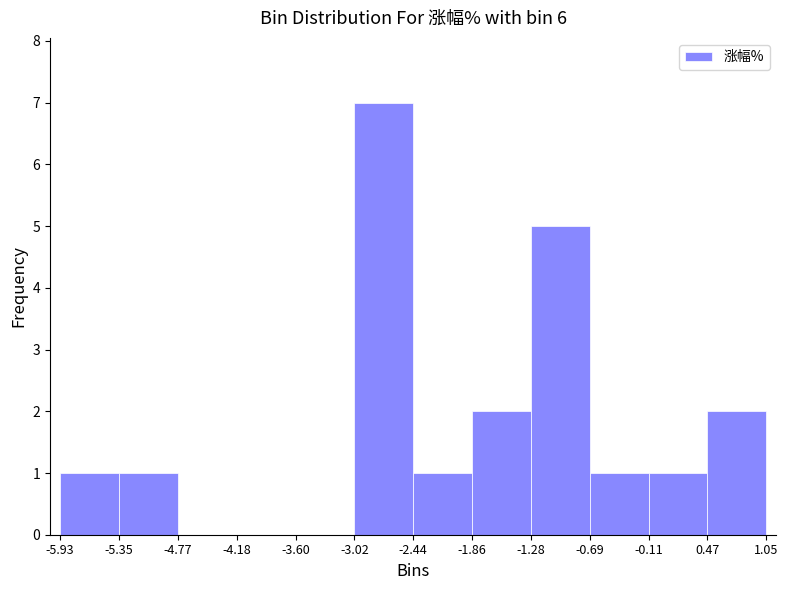

Reading left to right, transcribe this chart: for each bar, give the range it covers on the x-axis and its height. The values are not printed on the chart, so give them approximately, as read against the axis.

-5.93 to -5.35: 1
-5.35 to -4.77: 1
-4.77 to -4.18: 0
-4.18 to -3.60: 0
-3.60 to -3.02: 0
-3.02 to -2.44: 7
-2.44 to -1.86: 1
-1.86 to -1.28: 2
-1.28 to -0.69: 5
-0.69 to -0.11: 1
-0.11 to 0.47: 1
0.47 to 1.05: 2